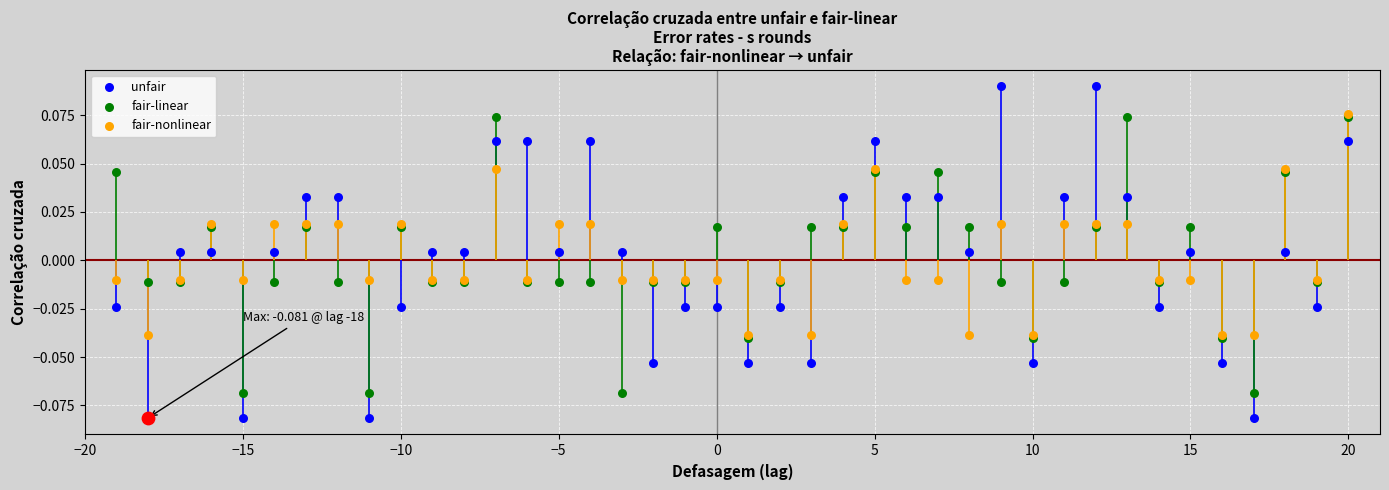

Which series contains the lowest Y value?

unfair